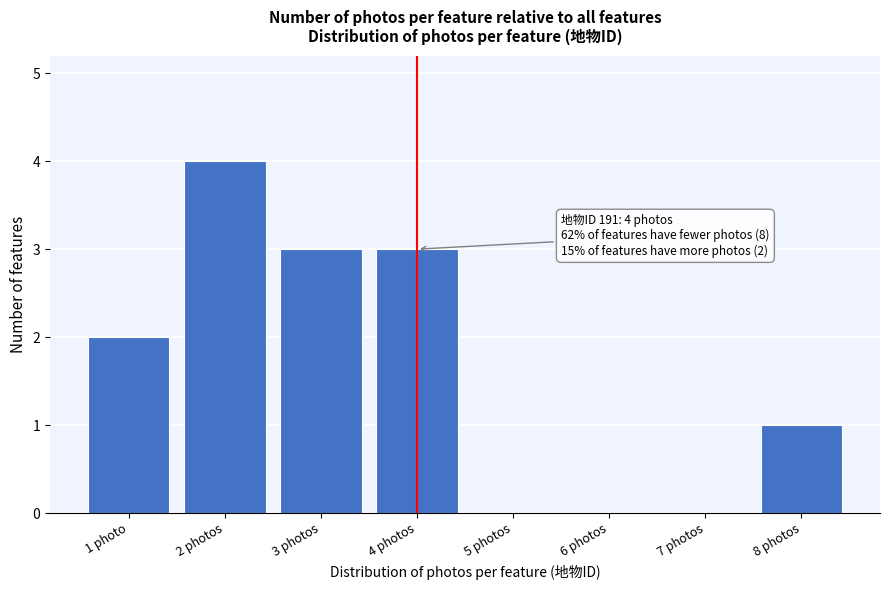

Reading left to right, extract all data points from this chart.

1 photo=2	2 photos=4	3 photos=3	4 photos=3	5 photos=0	6 photos=0	7 photos=0	8 photos=1